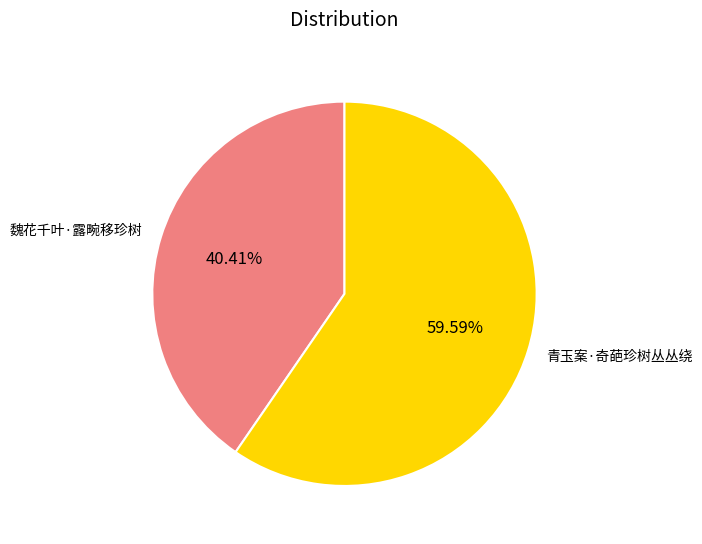

Is it true that 青玉案·奇葩珍树丛丛绕 is 66% of the pie?

False